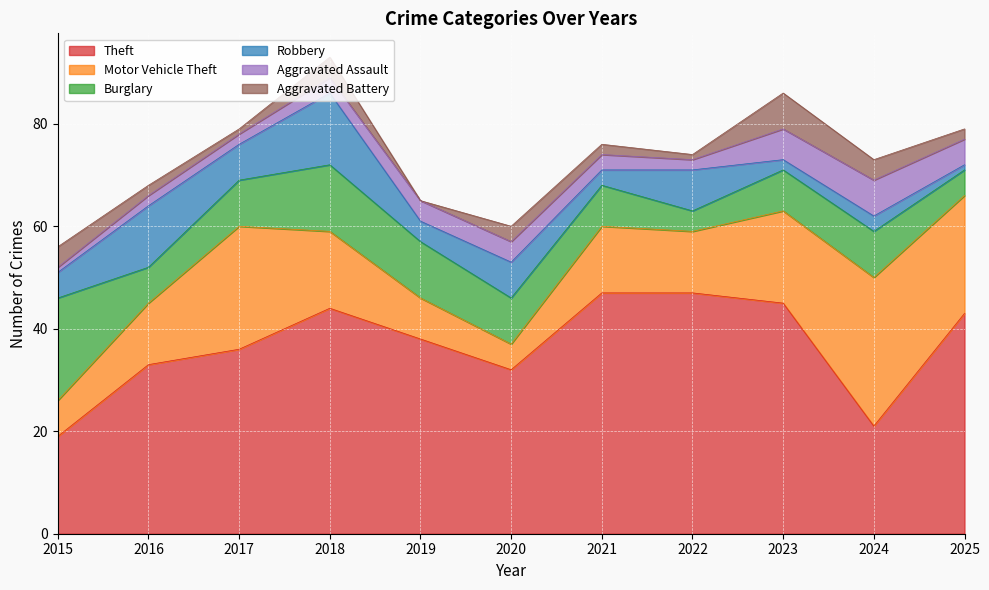

How many values in the Burglary series exceed 9?

3